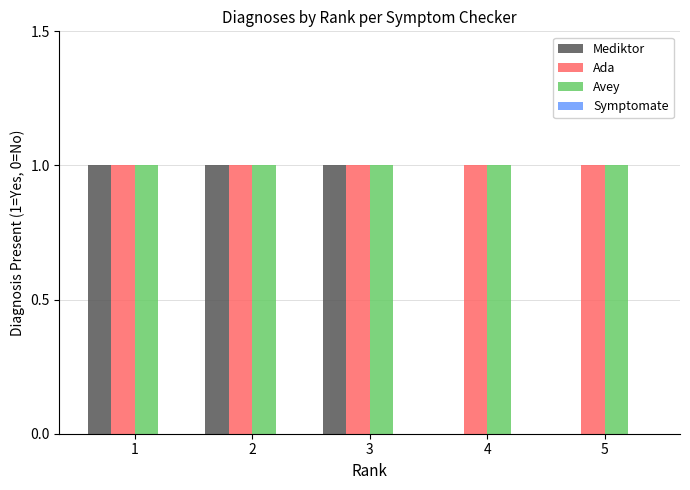

How many data points does each series have?

5